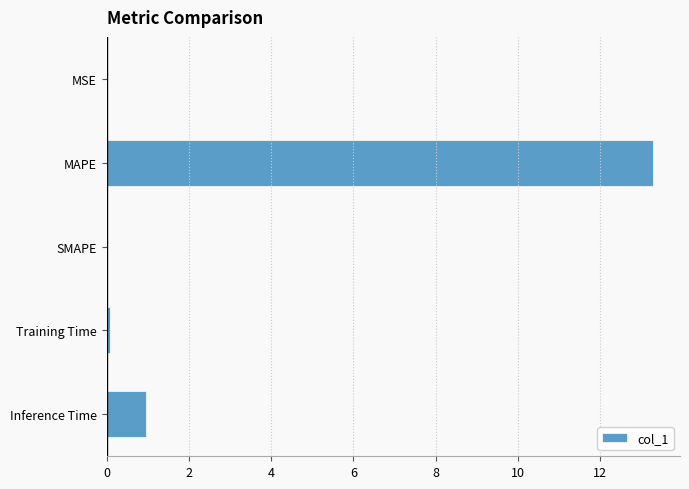

Between MAPE and MSE, which is larger?

MAPE